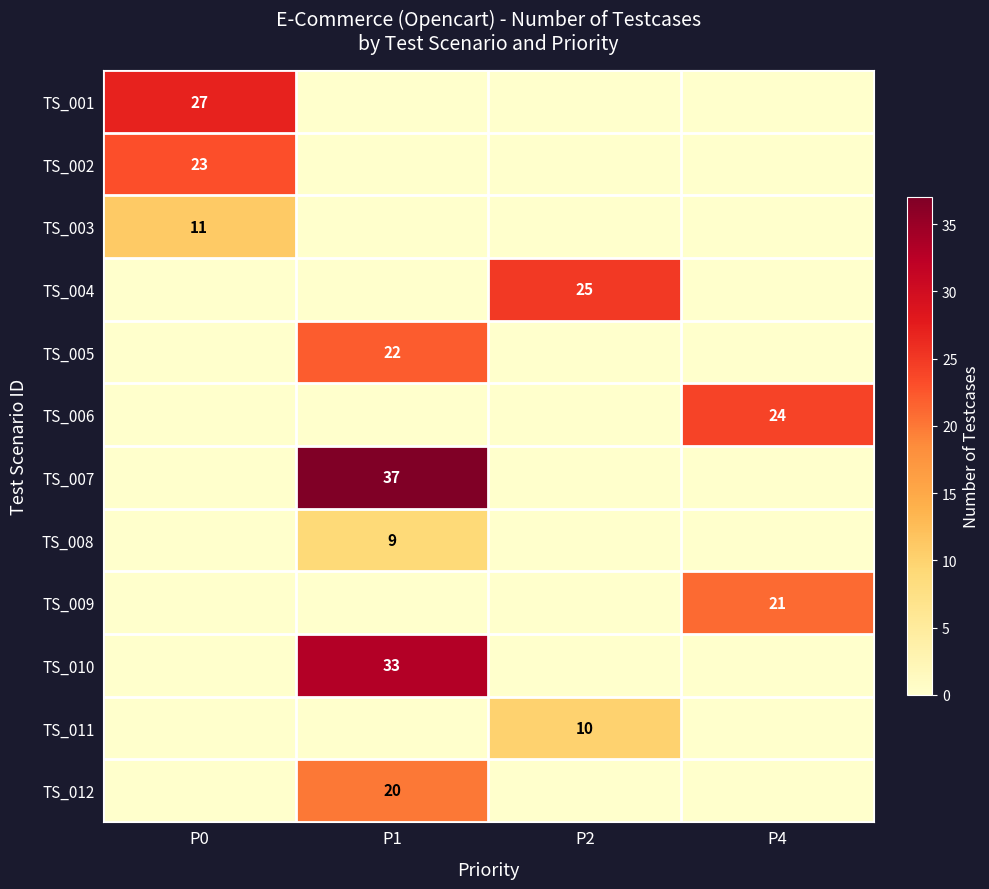

What is the average value of the TS_010 series?

8